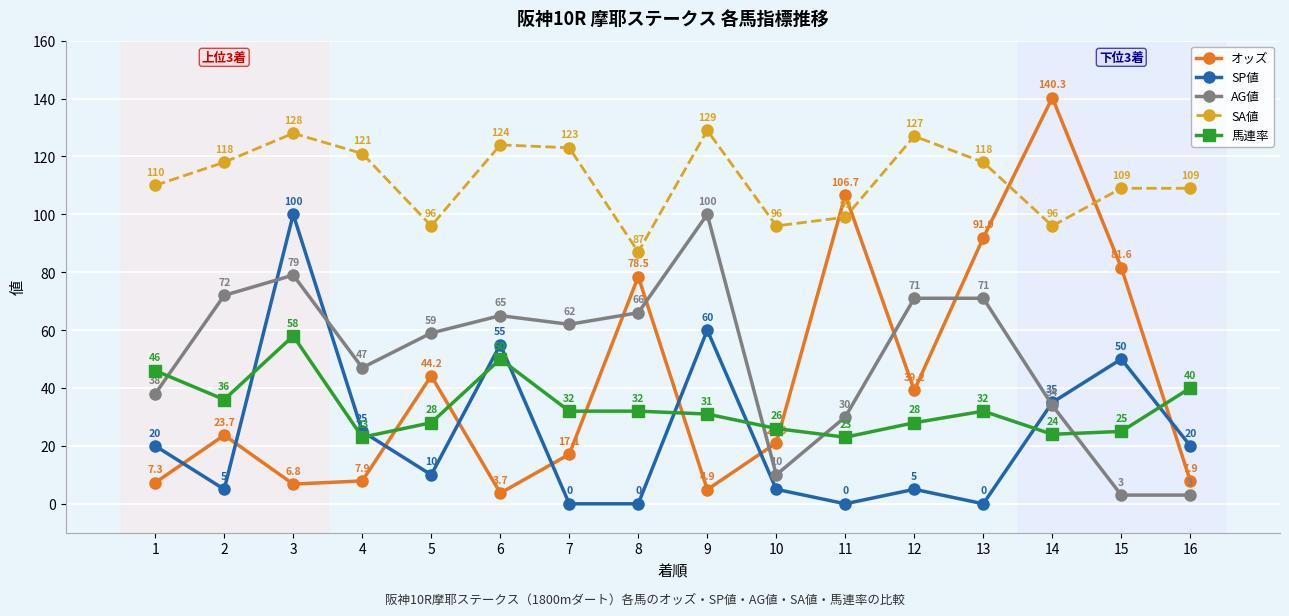

What is the maximum value for 馬連率?

58.0